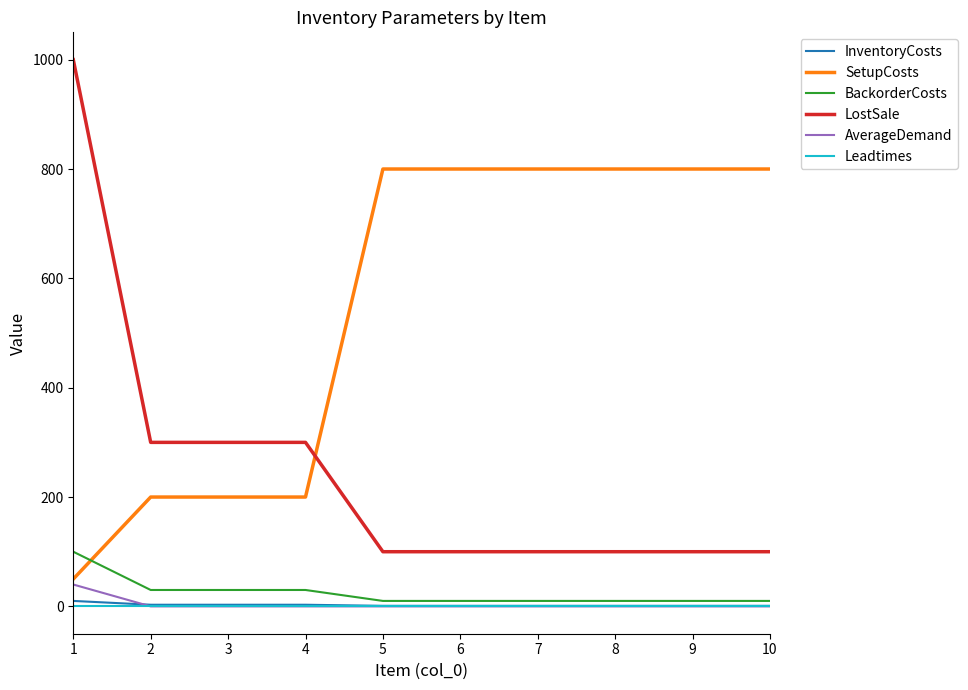

True or false: BackorderCosts and AverageDemand intersect in this chart.

False